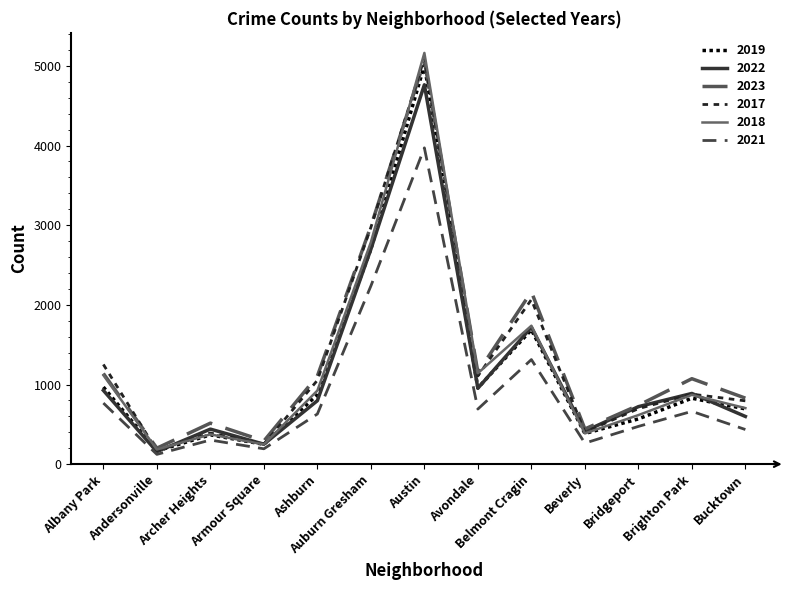

What is the approximate value of 2019 at Bridgeport?

568